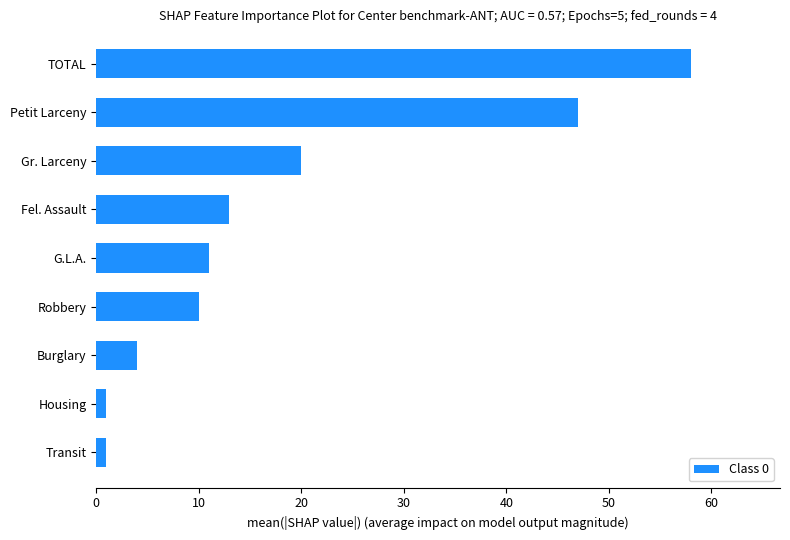

At which label is the value closest to 29?

Gr. Larceny